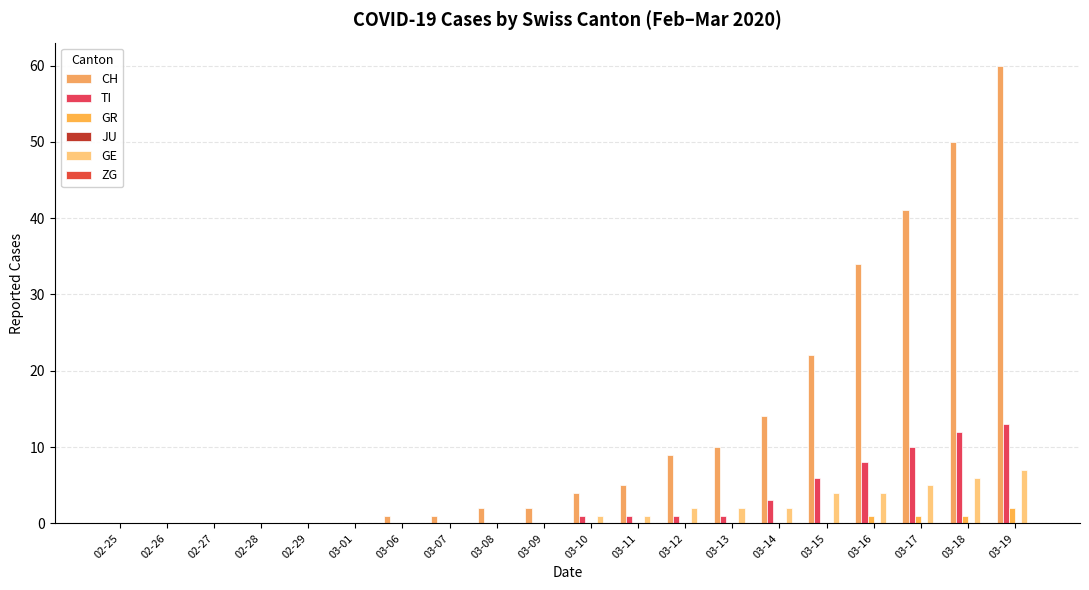

Are the bars horizontal?

No